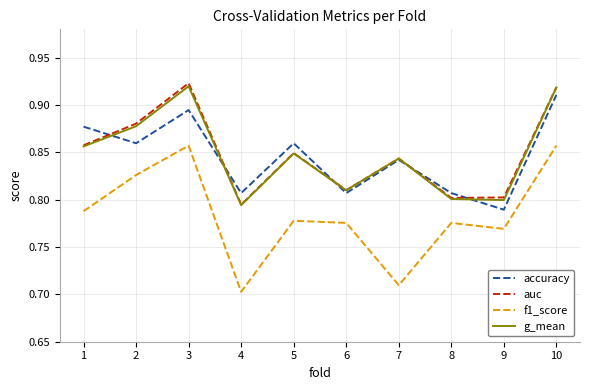

What is the spread (max minus min) of values at 4?

0.1